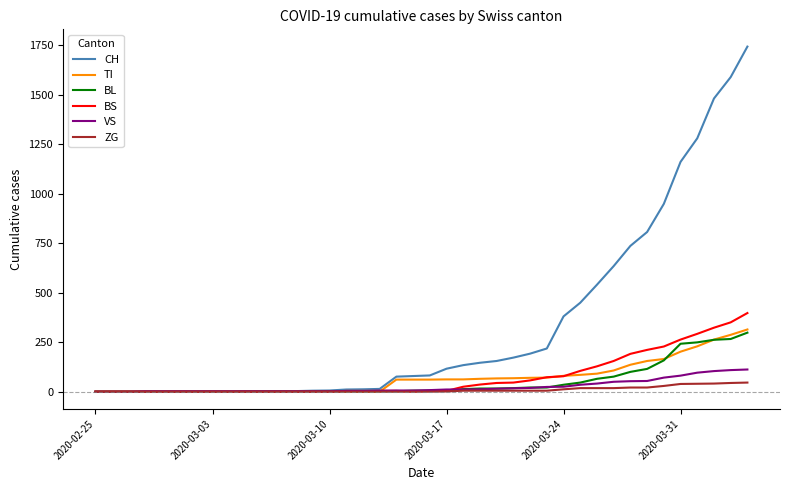

What is the highest value of the TI series?

314